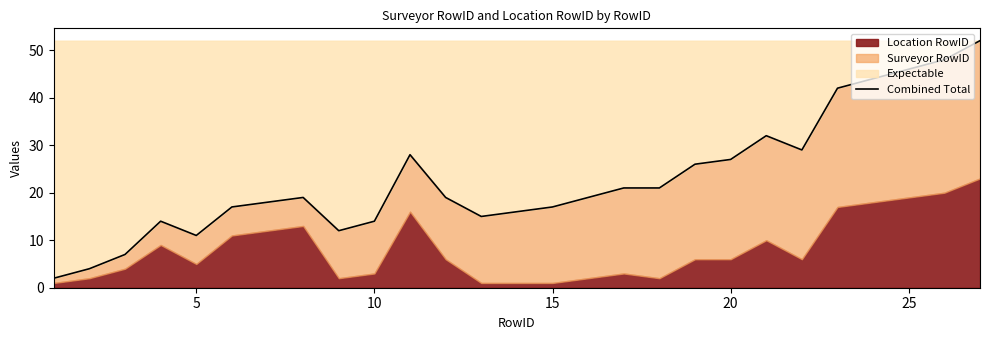

How many lines are shown in the chart?

1